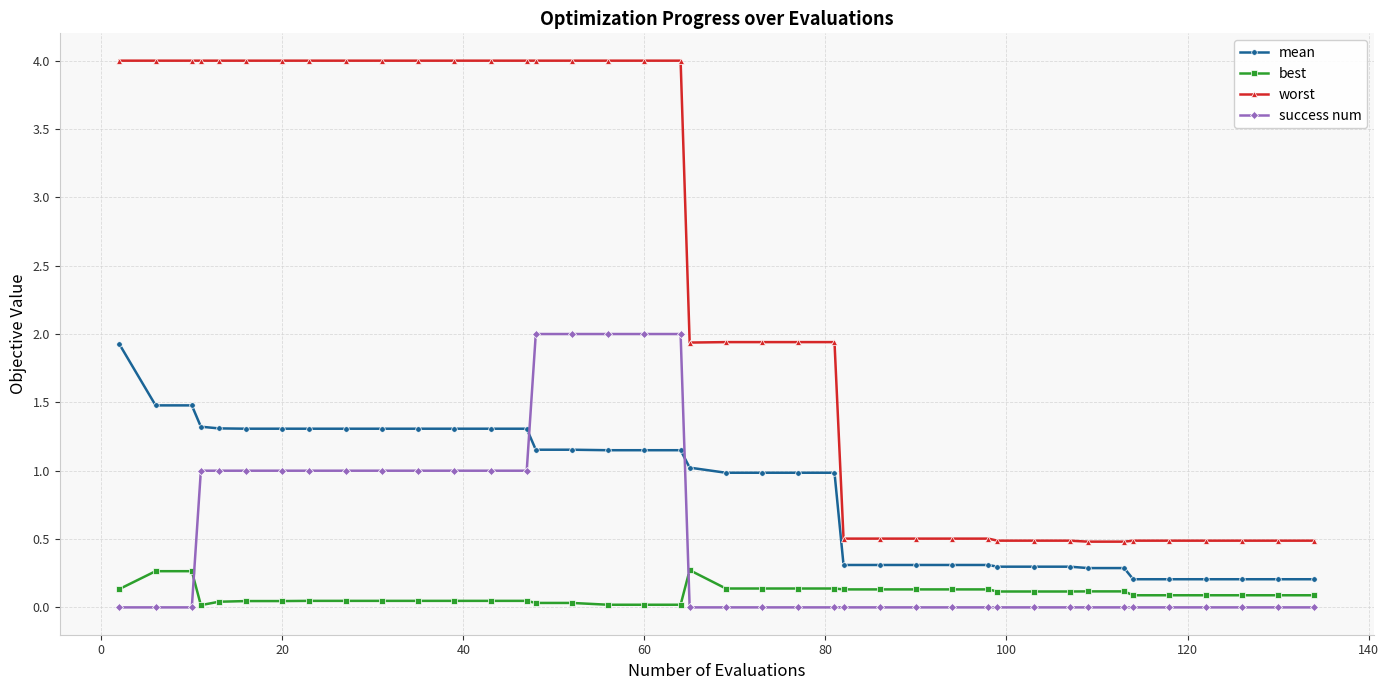

List the series in order of their peak value, lowest first.

best, mean, success num, worst